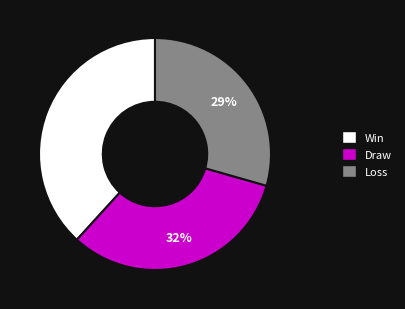

To the nearest percent, what is the average slice percentage?

33%